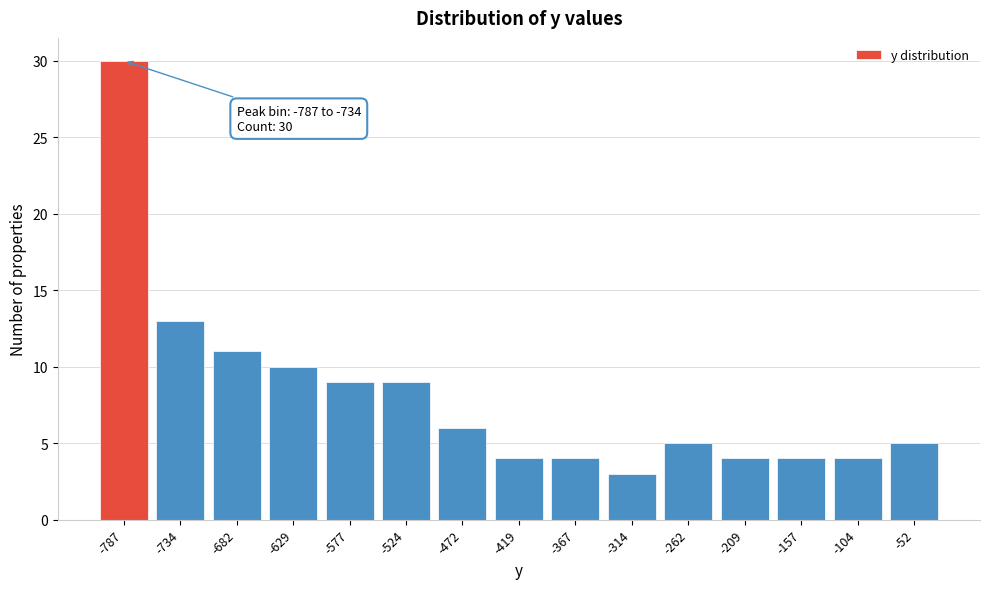

Reading left to right, what are all the values shown in this chart?

-787=30	-734=13	-682=11	-629=10	-577=9	-524=9	-472=6	-419=4	-367=4	-314=3	-262=5	-209=4	-157=4	-104=4	-52=5